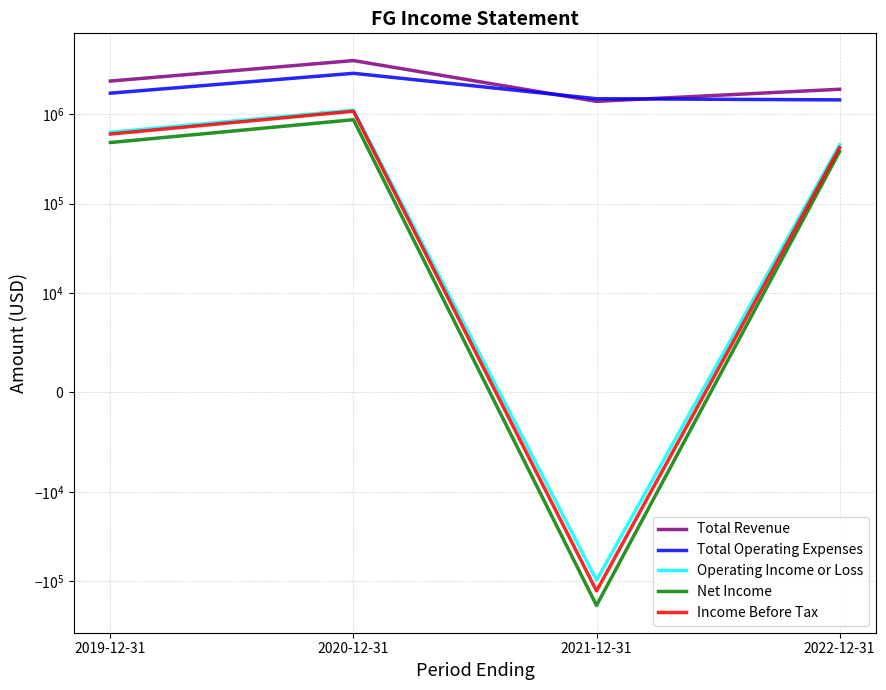

Count the number of data series in this chart.

5